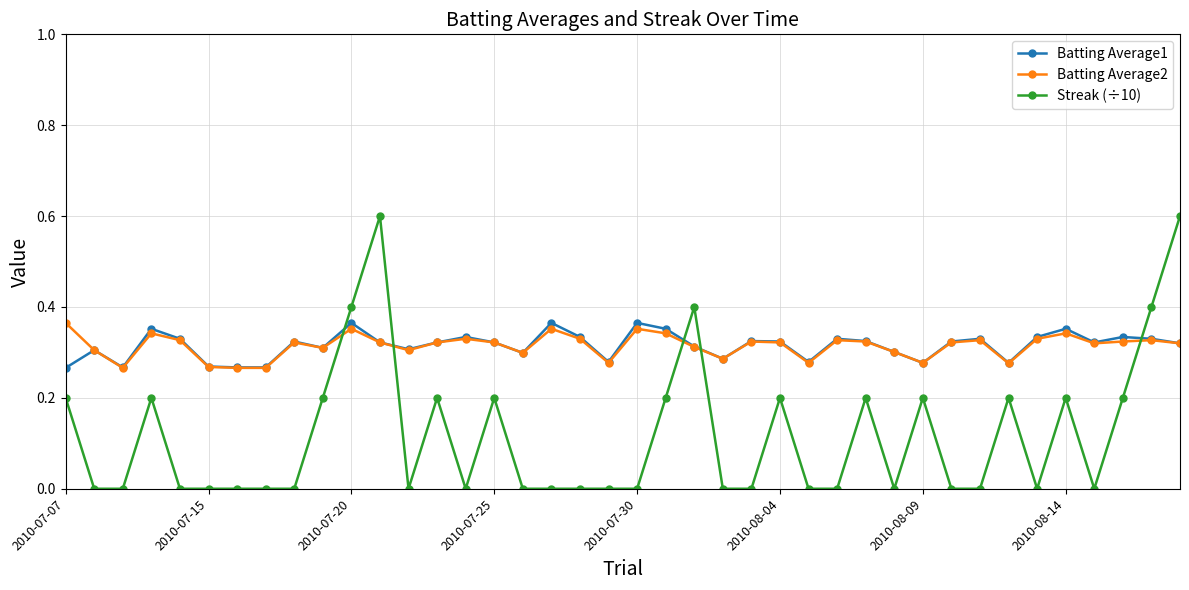

True or false: Batting Average2 has more than 2 interior local peaks.

True